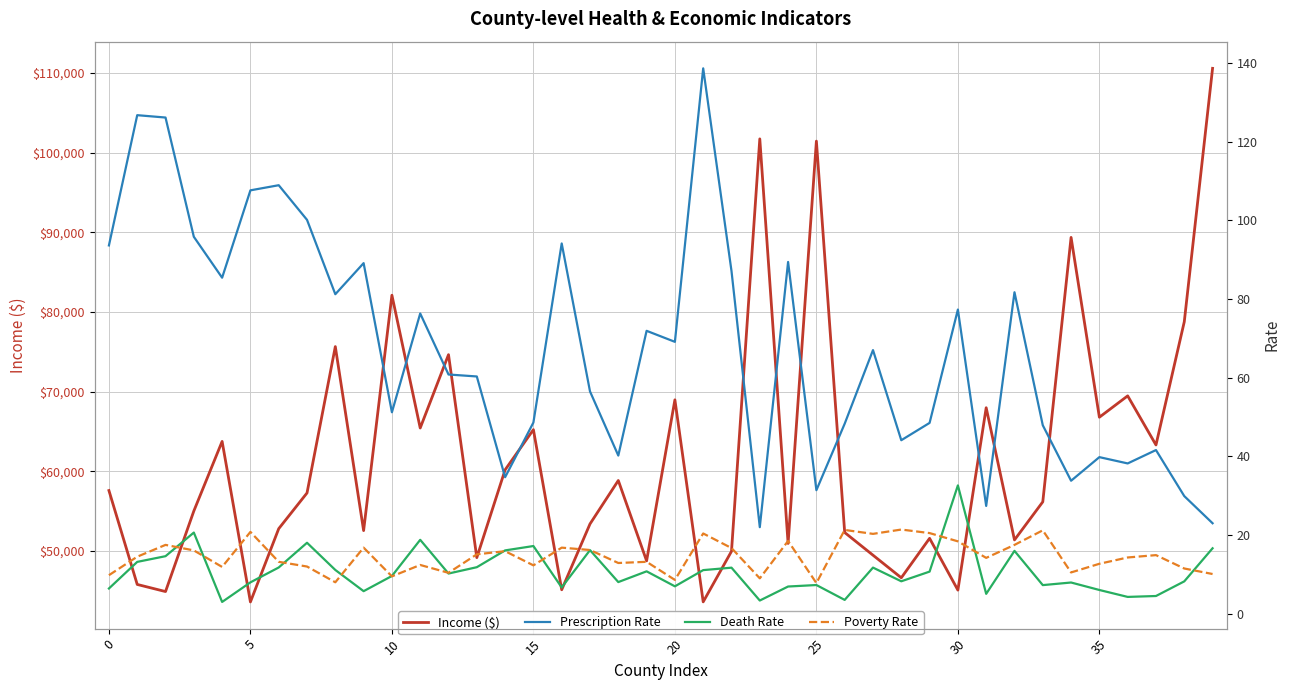

What are all the series names shown in the legend?

Income ($), Prescription Rate, Death Rate, Poverty Rate